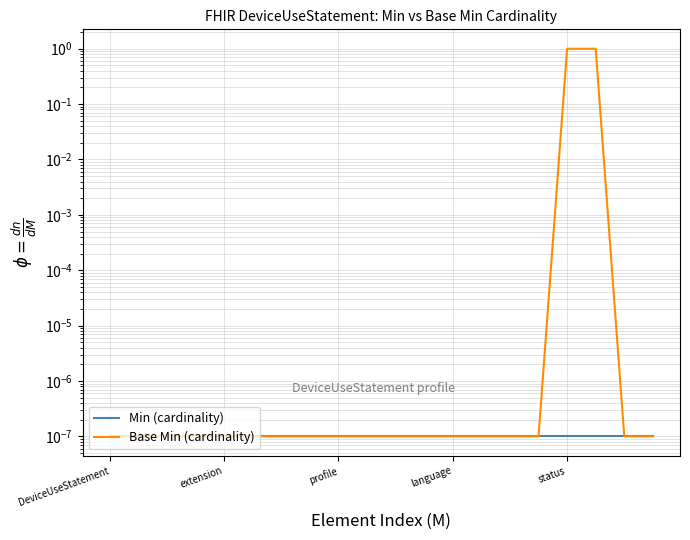

Which series changed the most between 6 and 19?

Min (cardinality)